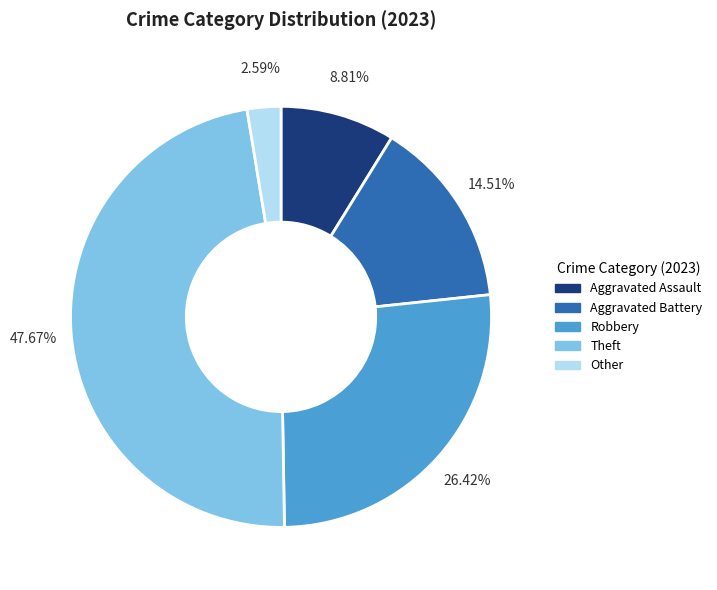

Count the number of slices in the pie.

5